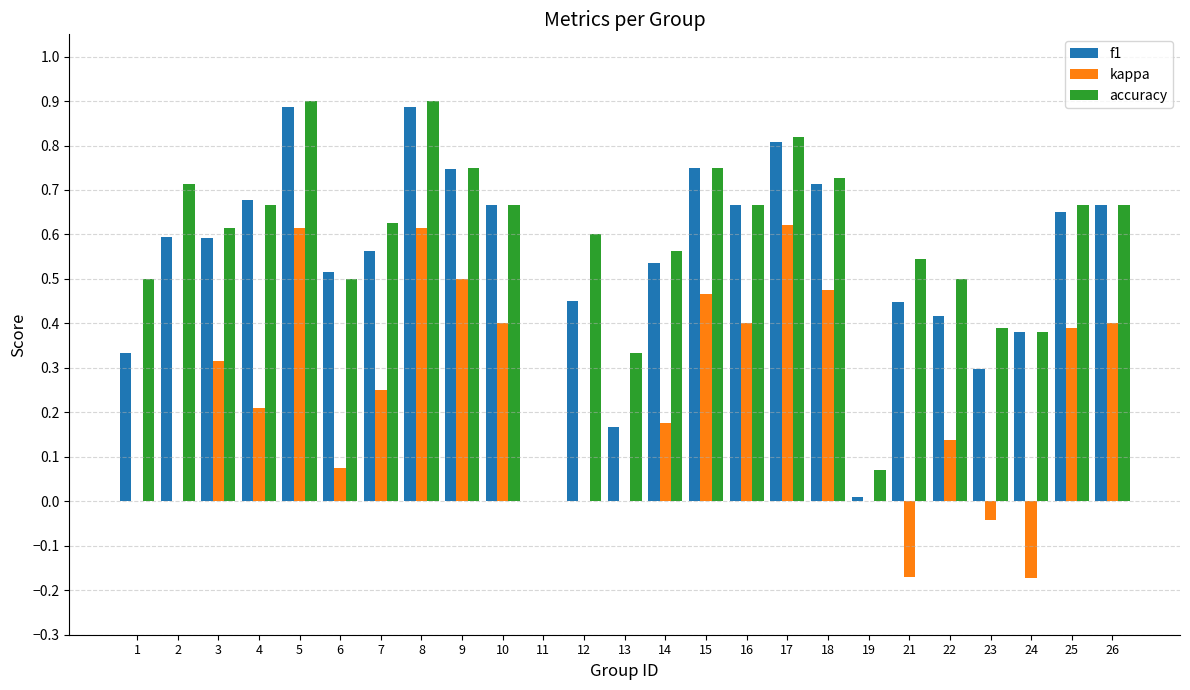

True or false: f1 has a value of 0.5 at 14.

True